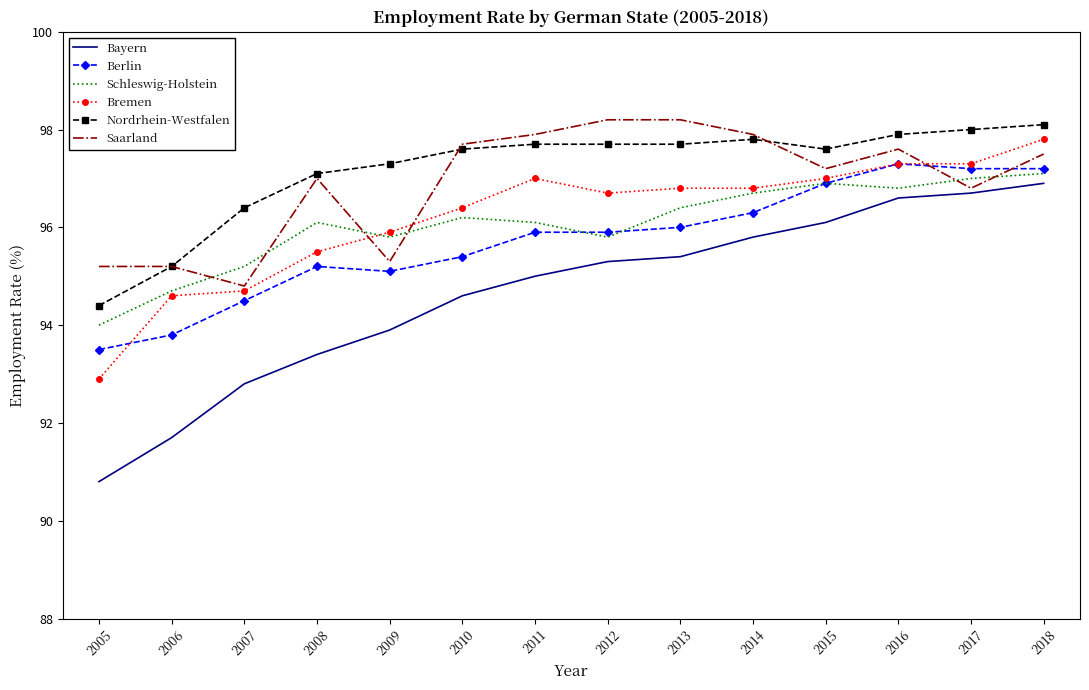

What is the minimum value for Schleswig-Holstein?

94.0